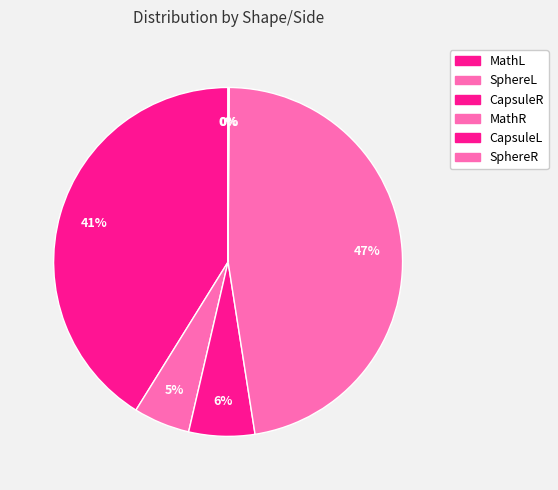

To the nearest percent, what is the difference between the largest and smallest slice percentages?

47%